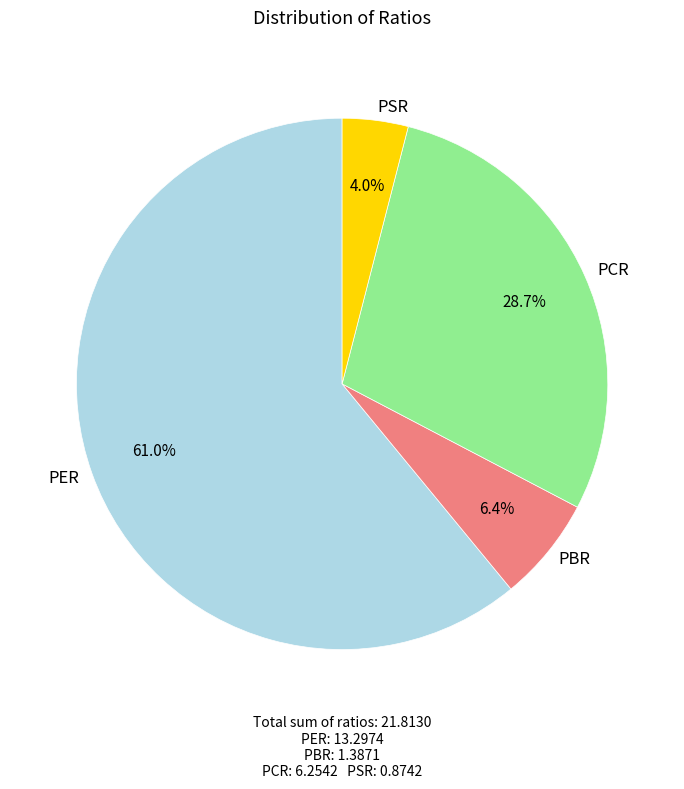

How many slices are in this pie chart?

4